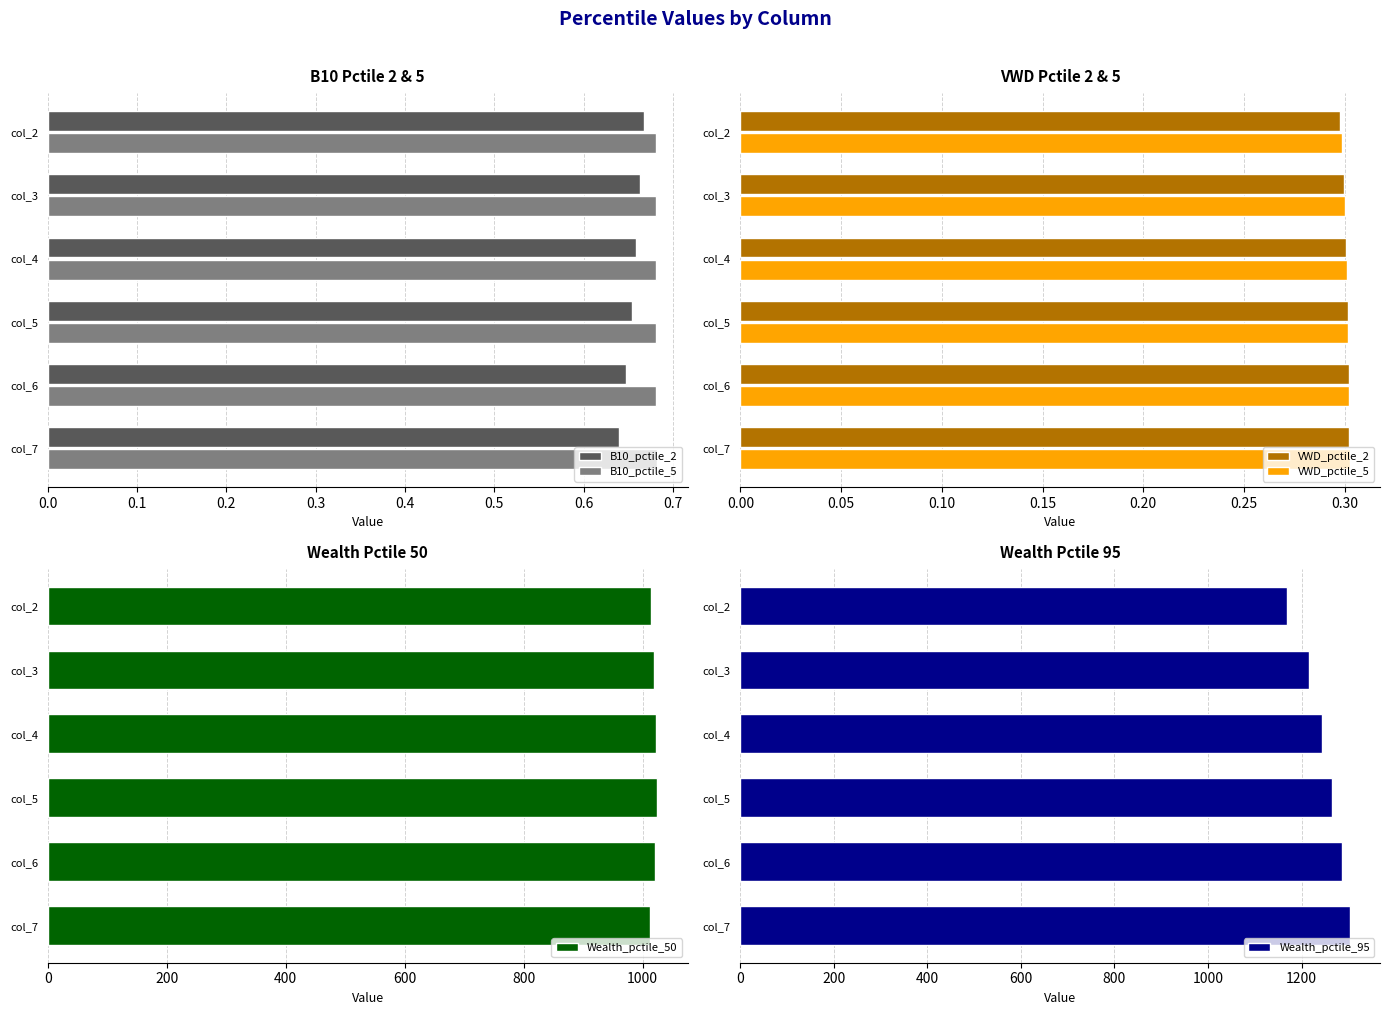

What is the value of the B10_pctile_2 bar at the 4th from the left?

0.7